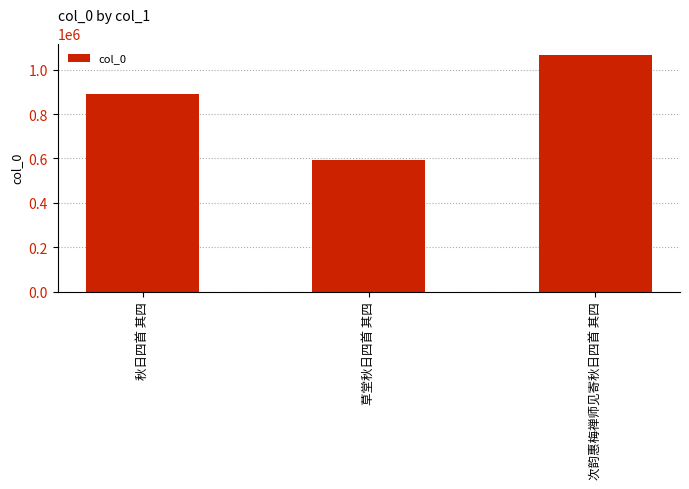

What is the label of the 1st bar from the right?

次韵惠梅禅师见寄秋日四首 其四